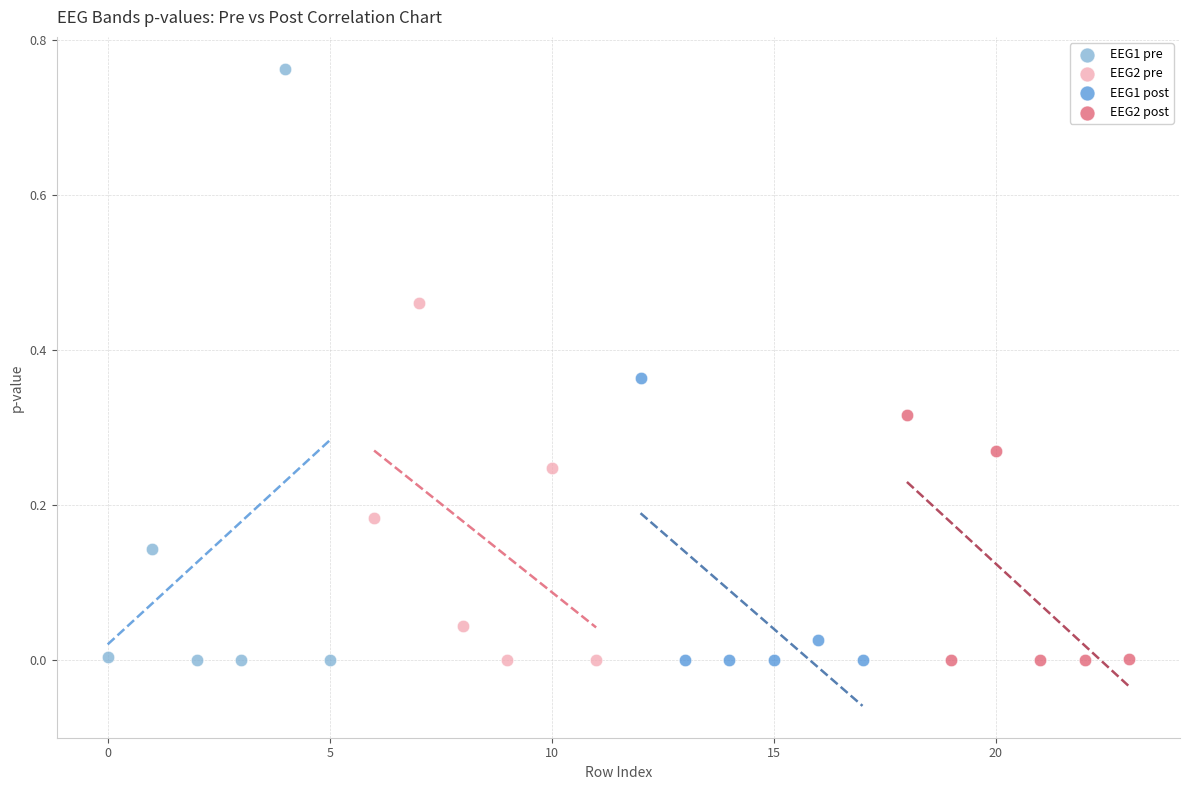

Which series has the largest Y range (max minus min)?

EEG1 pre